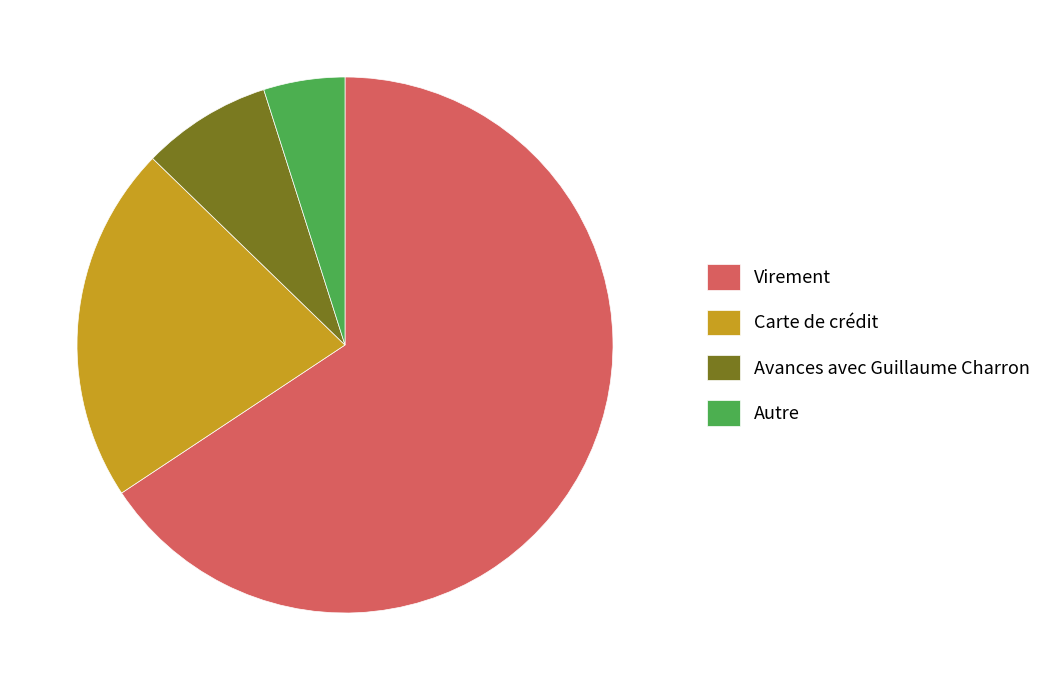

Do Autre and Virement together represent more than half of the pie?

Yes